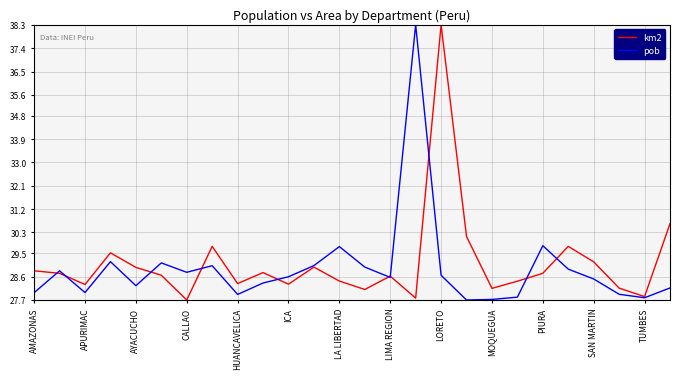

List the series in order of their overall mean, highest first.

km2, pob